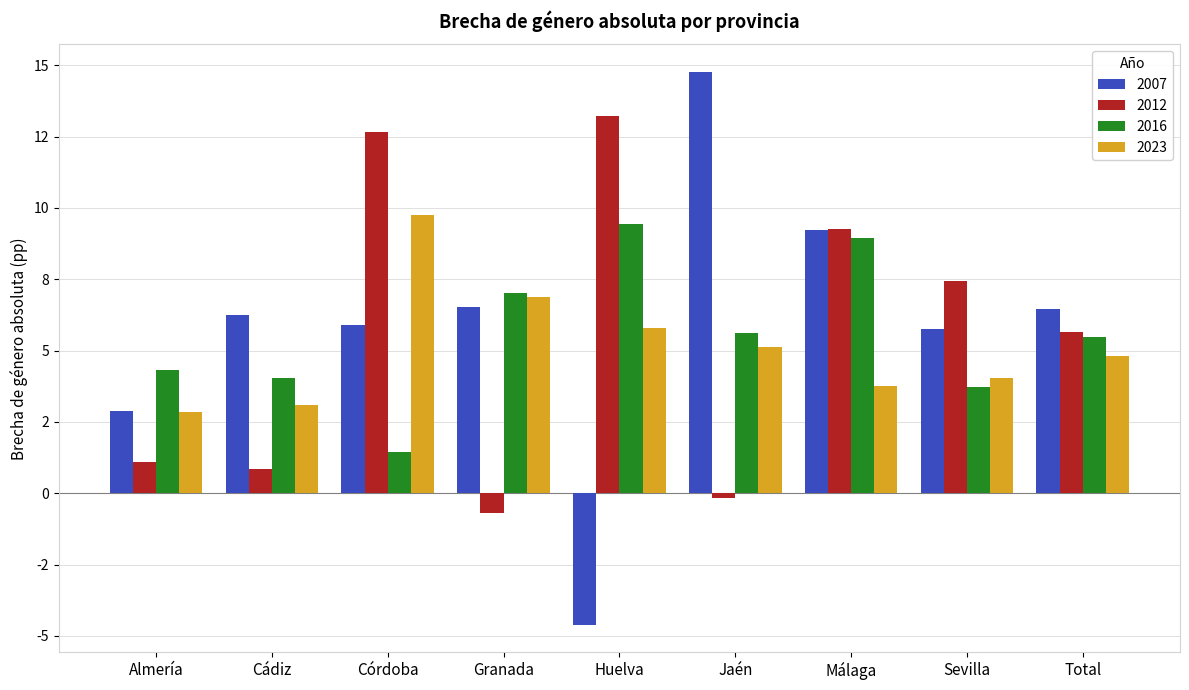

True or false: 2016 has a value of 11.9 at Málaga.

False